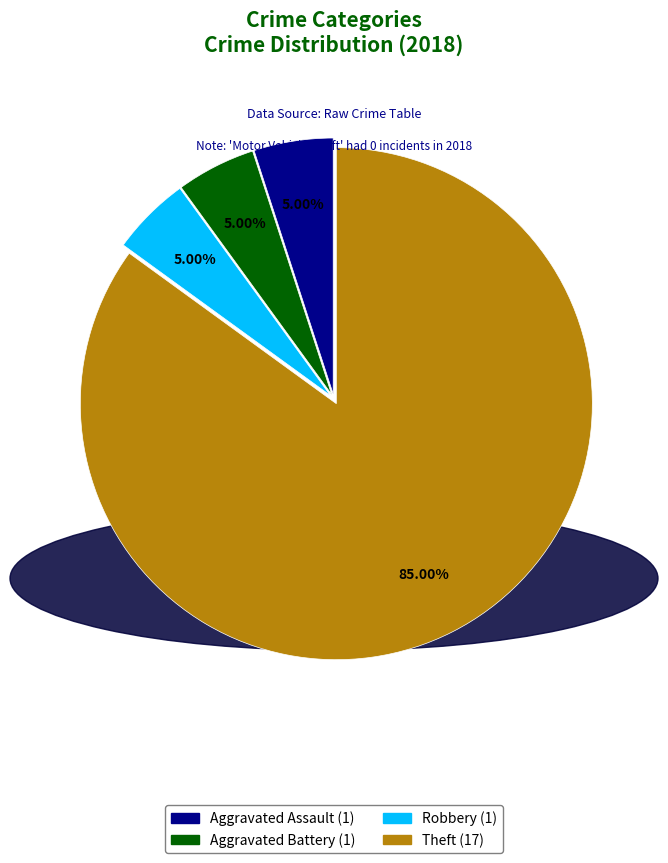

Does any single category account for the majority?

Yes